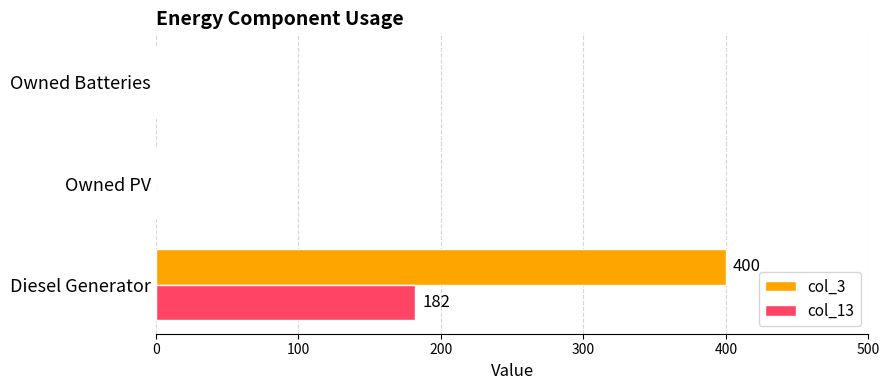

At which category does the chart reach its peak across all series?

Diesel Generator